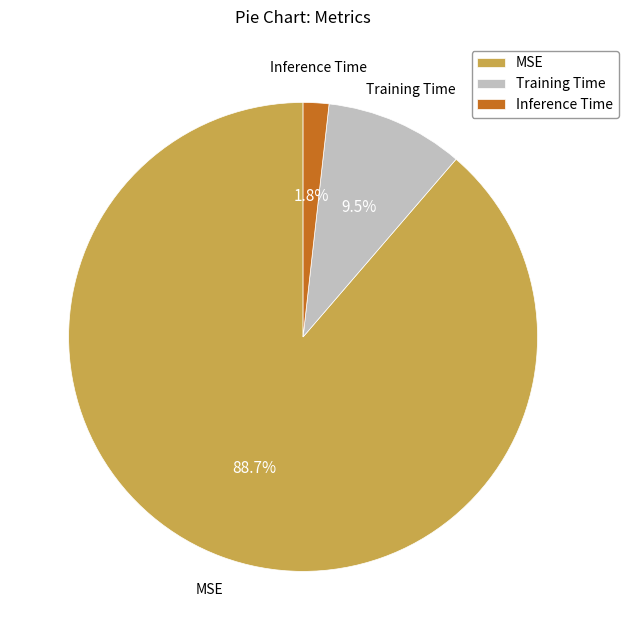

How many slices are in this pie chart?

3